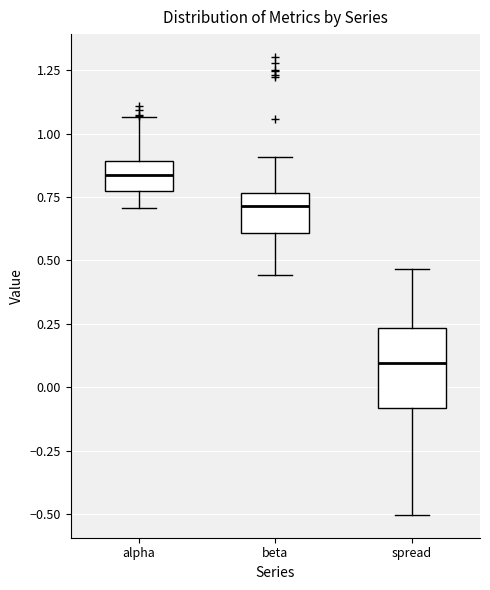

Which box has the lowest median line?

spread